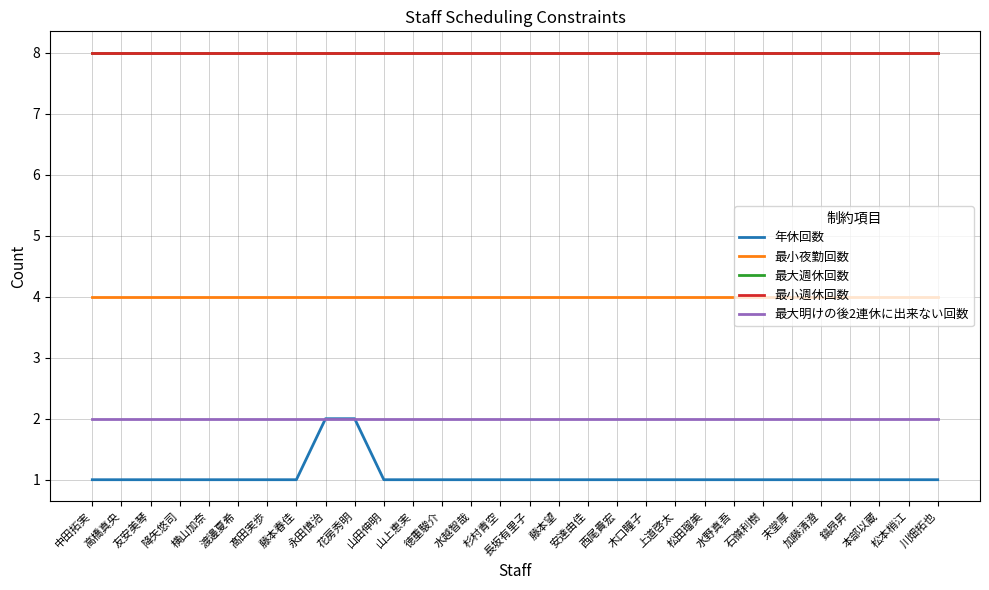

True or false: 最大明けの後2連休に出来ない回数 and 最小夜勤回数 intersect in this chart.

False